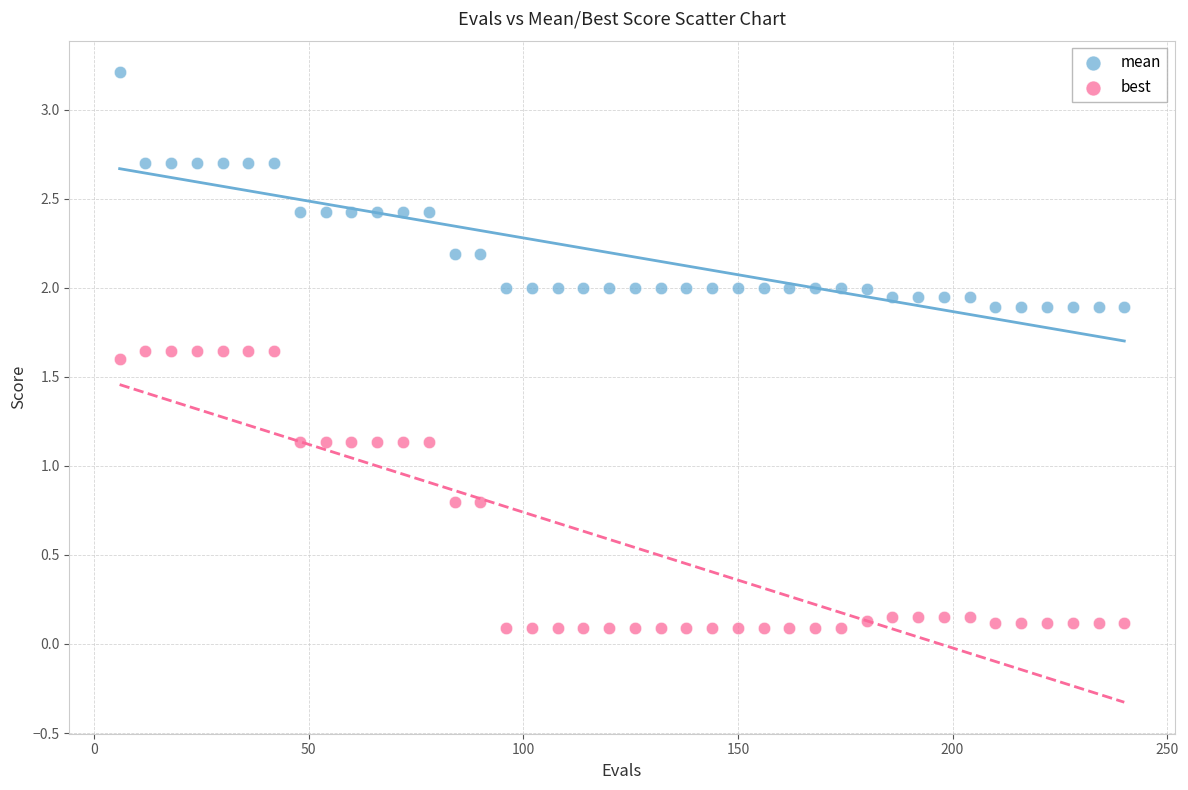

What are all the series names shown in the legend?

mean, best